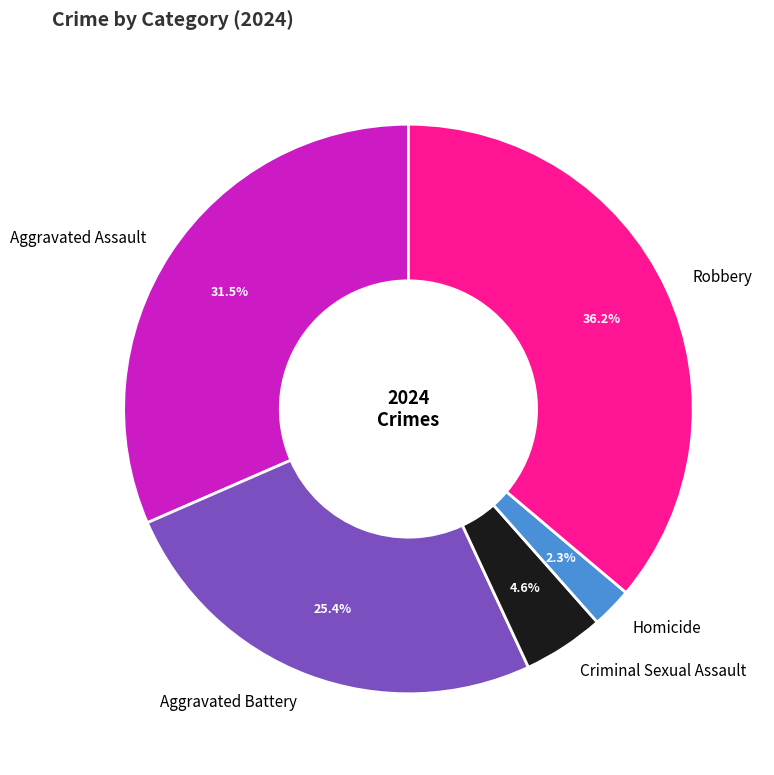

What is the largest slice in the pie chart?

Robbery